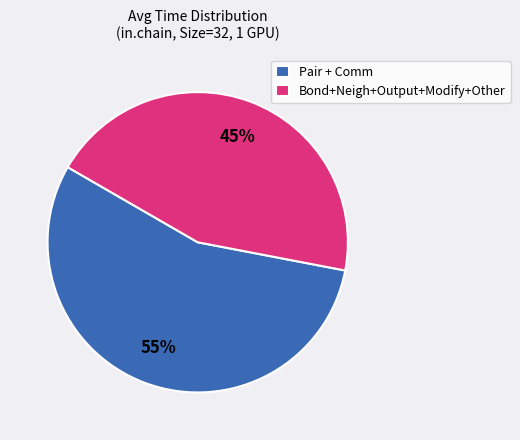

Which slice is the smallest?

Bond+Neigh+Output+Modify+Other